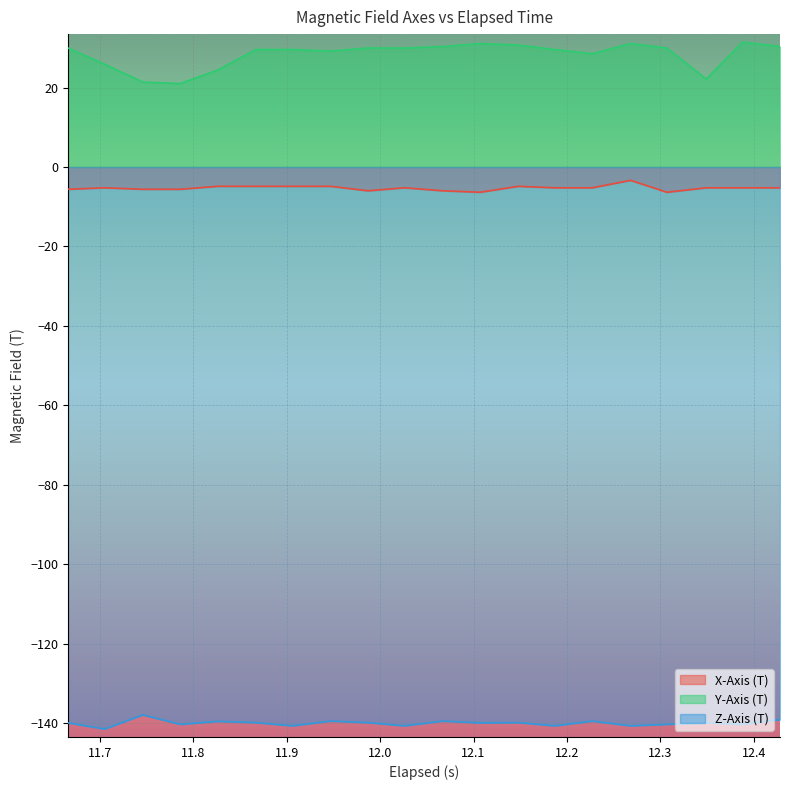

True or false: Y-Axis (T) and X-Axis (T) intersect in this chart.

False